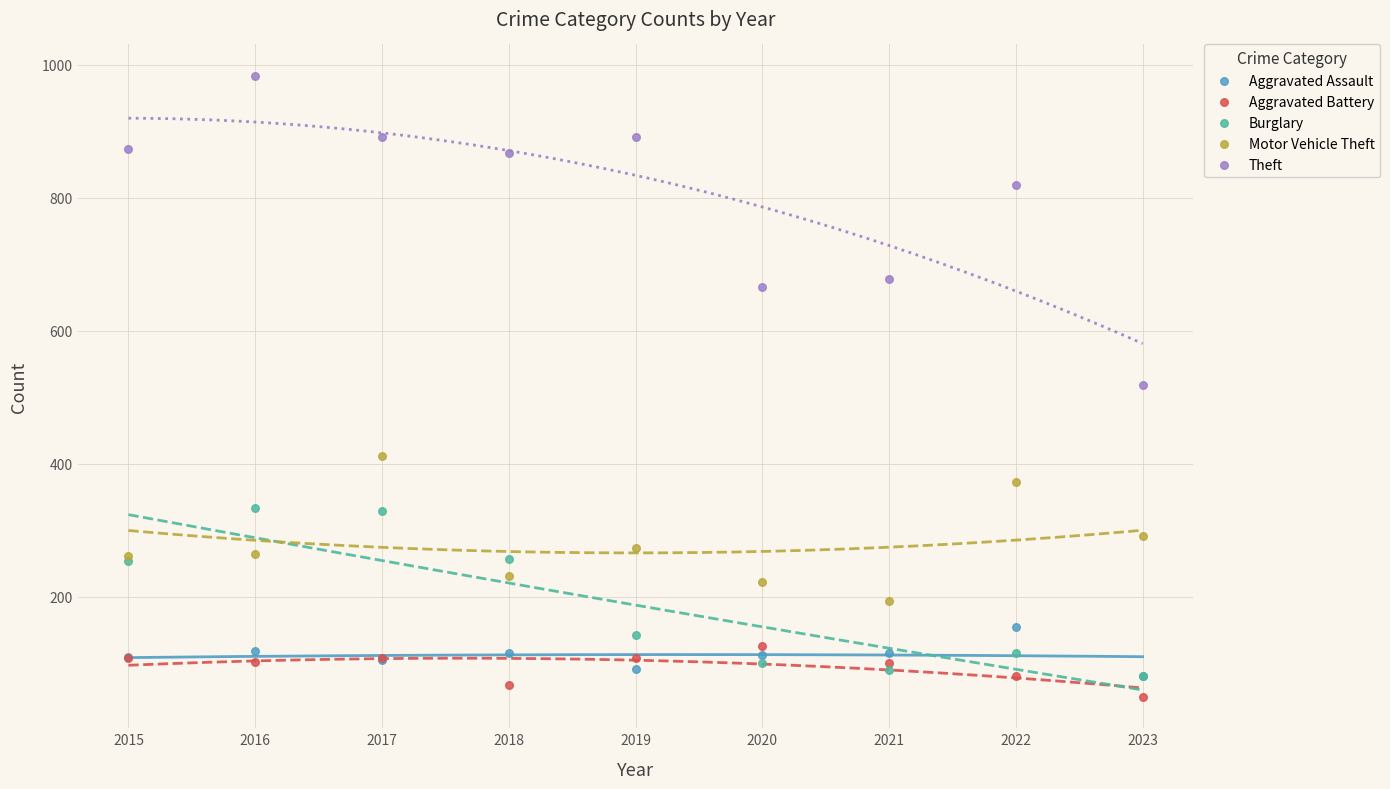

Which series has the widest spread of Y values?

Theft